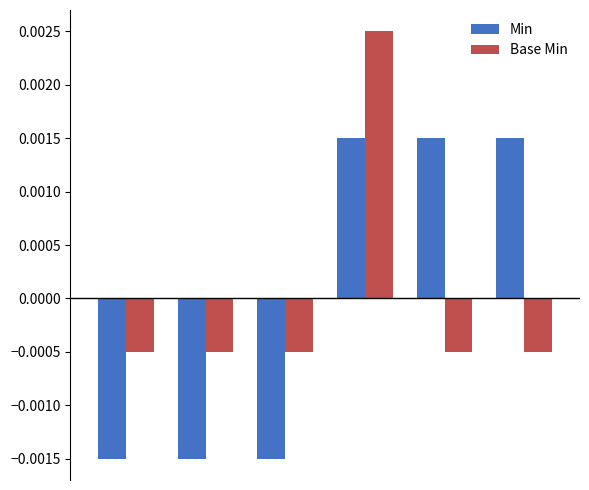

How many values in Base Min are above zero?

1